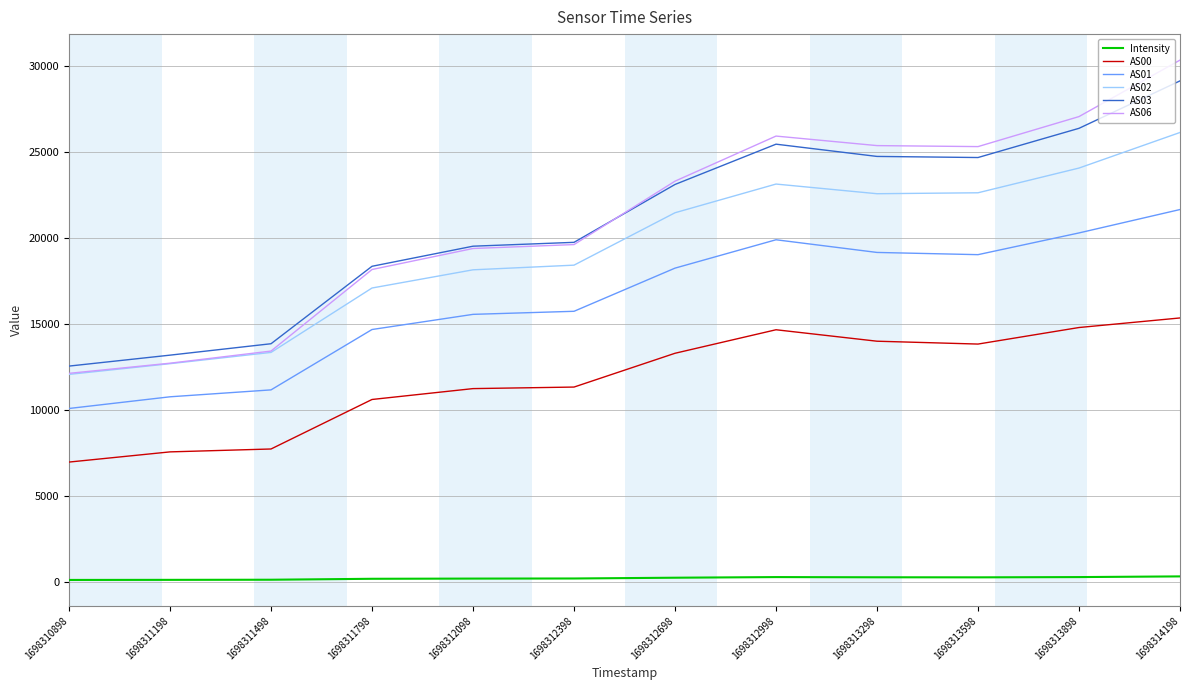

Is the value of AS03 at 1698311798 greater than the value of AS06 at 1698312998?

No